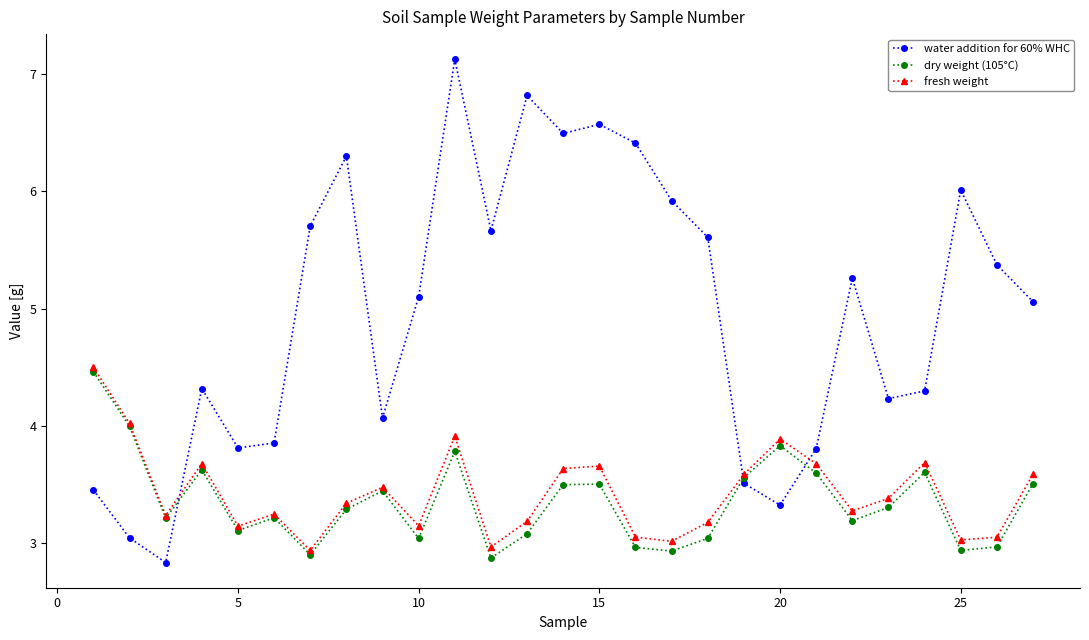

Which series has the largest total across all categories?

water addition for 60% WHC